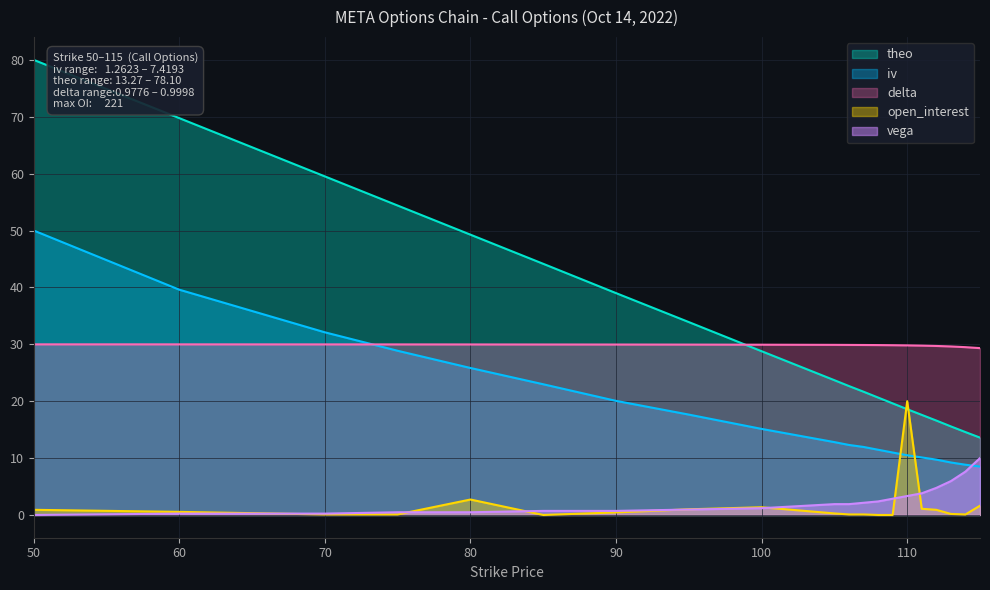

Is it true that open_interest equals 2.7 at 80?

True